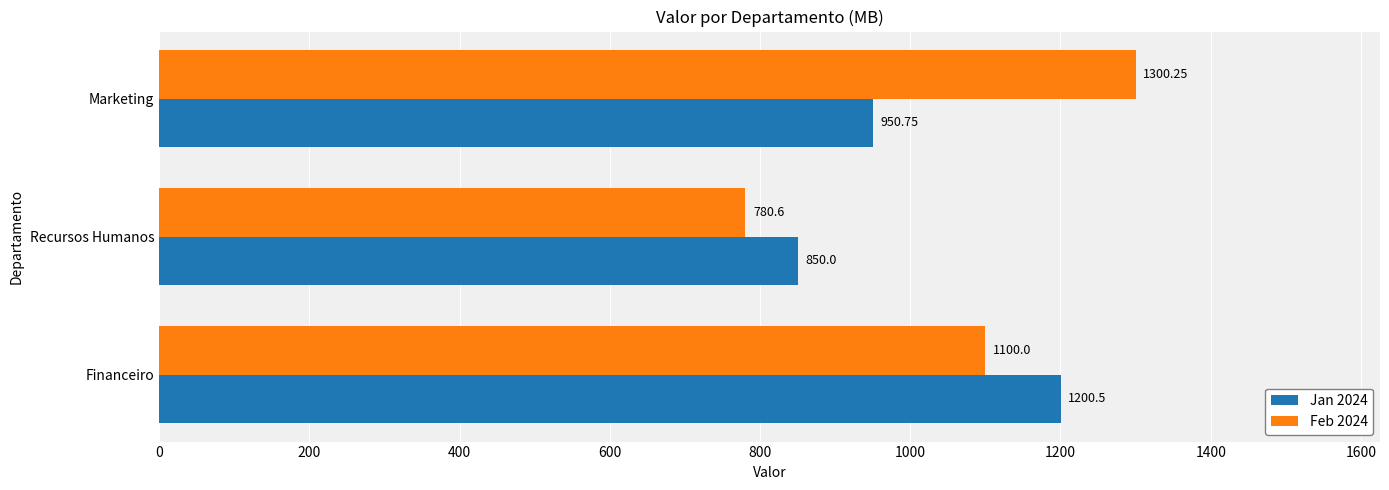

What is the minimum value shown in the chart?

780.6